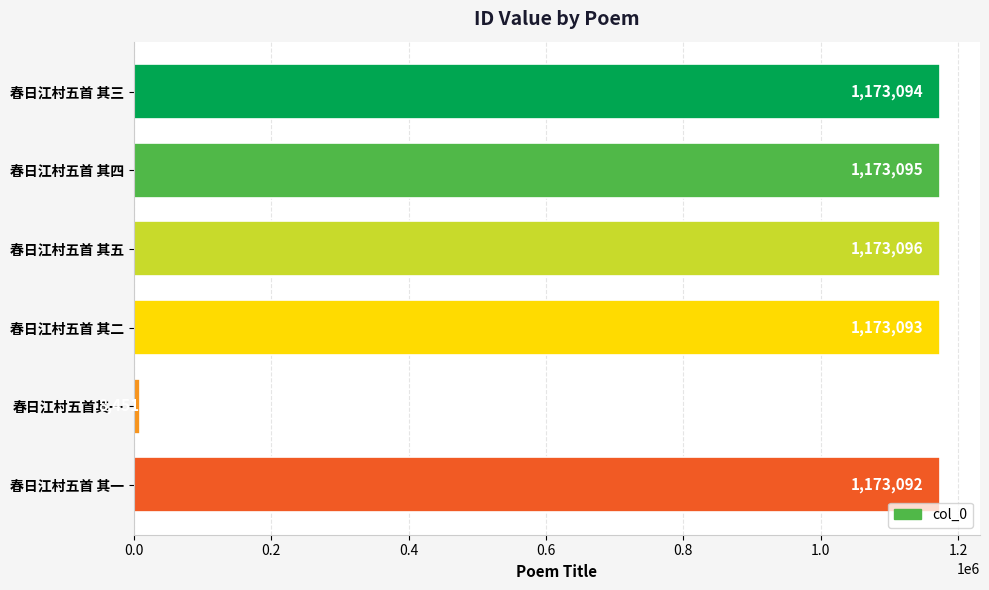

Rank the categories by value from lowest to highest.

春日江村五首其一, 春日江村五首 其一, 春日江村五首 其二, 春日江村五首 其三, 春日江村五首 其四, 春日江村五首 其五